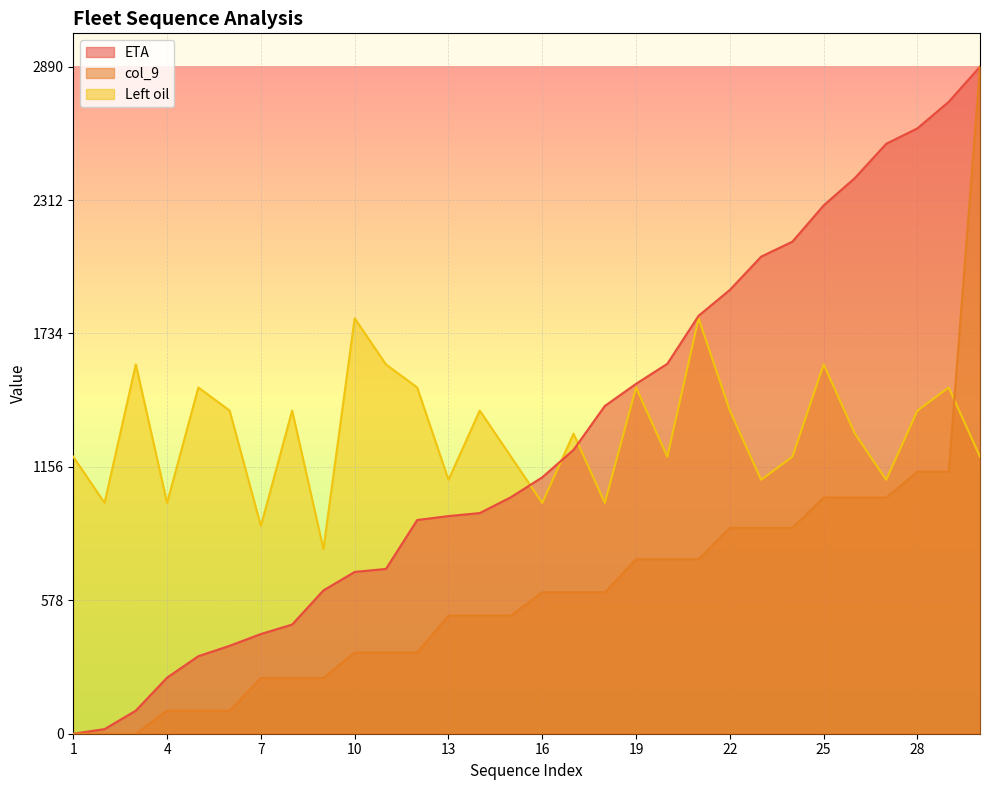

Does the chart display data point markers on the line(s)?

No